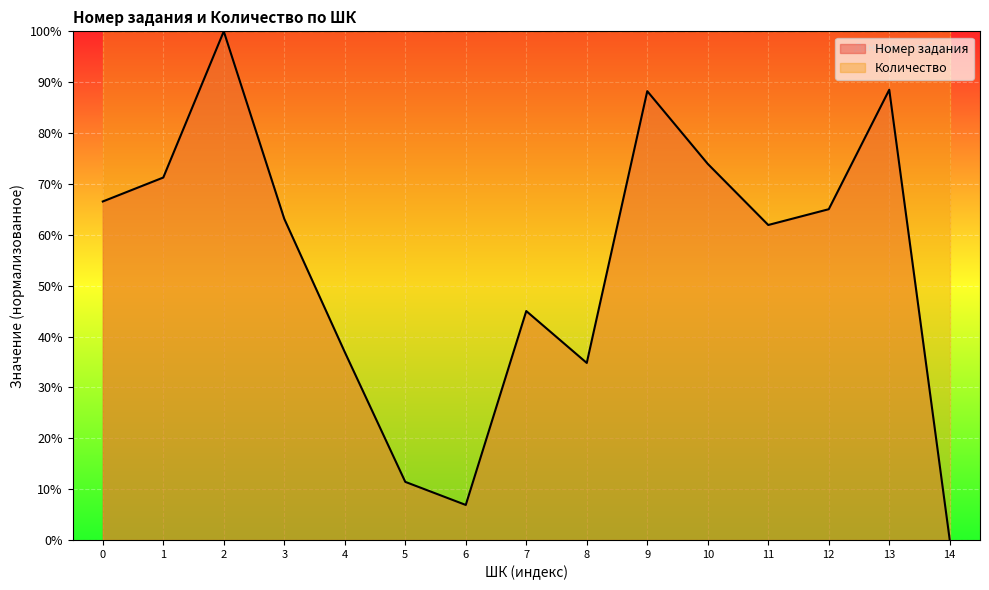

True or false: Количество has a value of 44.2 at 10.

False